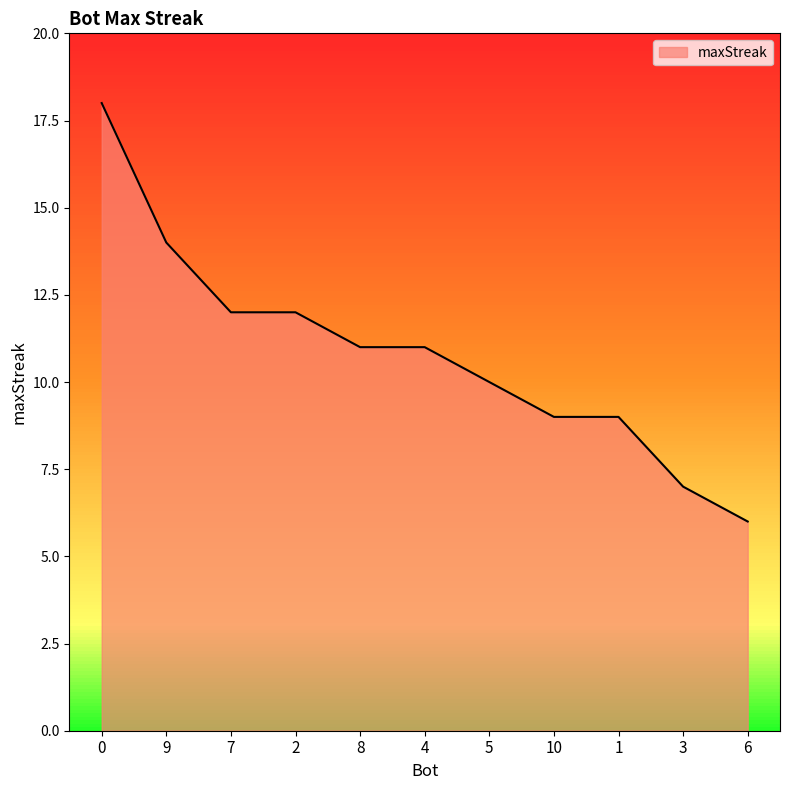

What is the average value?

11